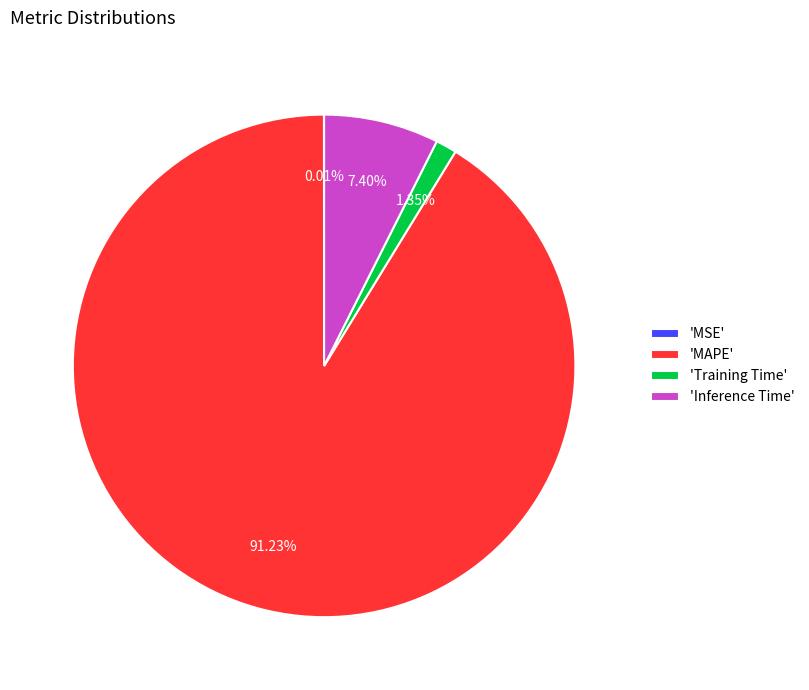

To the nearest percent, what is the difference between the largest and smallest slice percentages?

91%